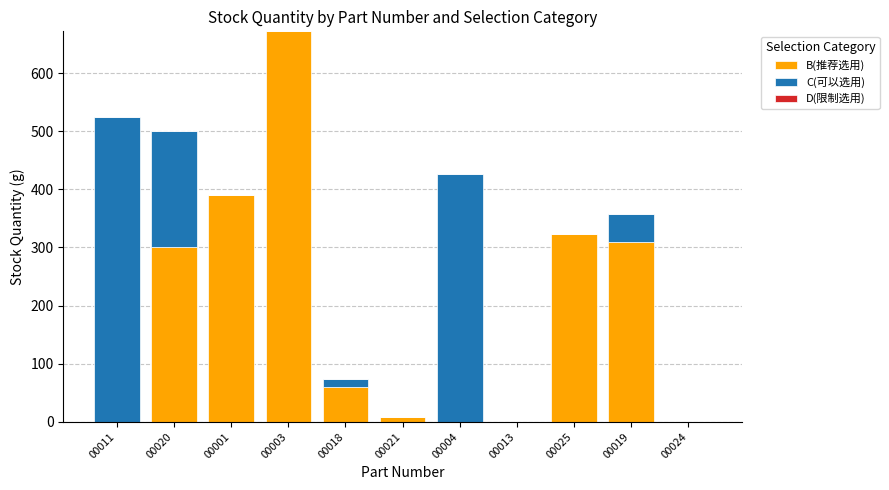

Reading left to right, list the values for the B(推荐选用) series.

00011=0	00020=300	00001=391	00003=672	00018=60	00021=8	00004=0	00013=0	00025=324	00019=310	00024=0